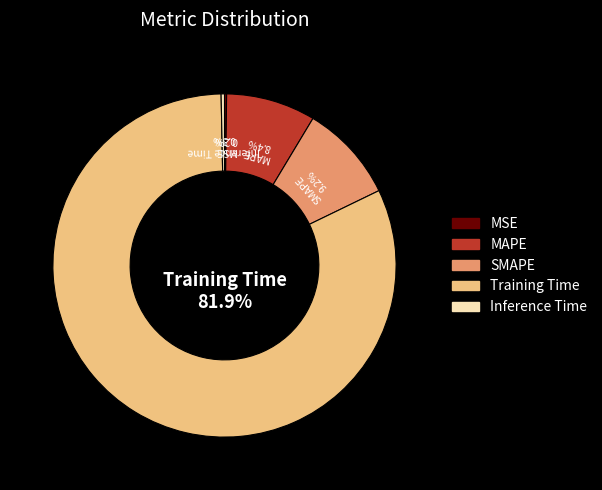

To the nearest percent, what is the difference between the largest and smallest slice percentages?

82%